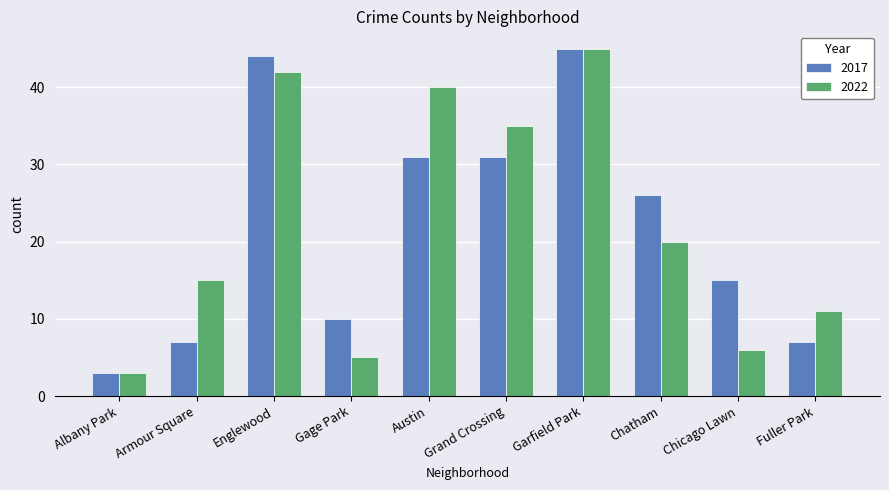

What is the difference between the 2017 values at Gage Park and Chatham?

16